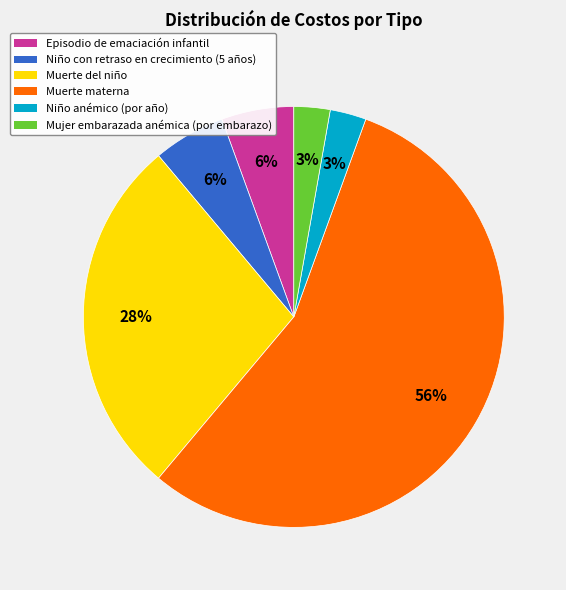

To the nearest percent, what is the average slice percentage?

17%